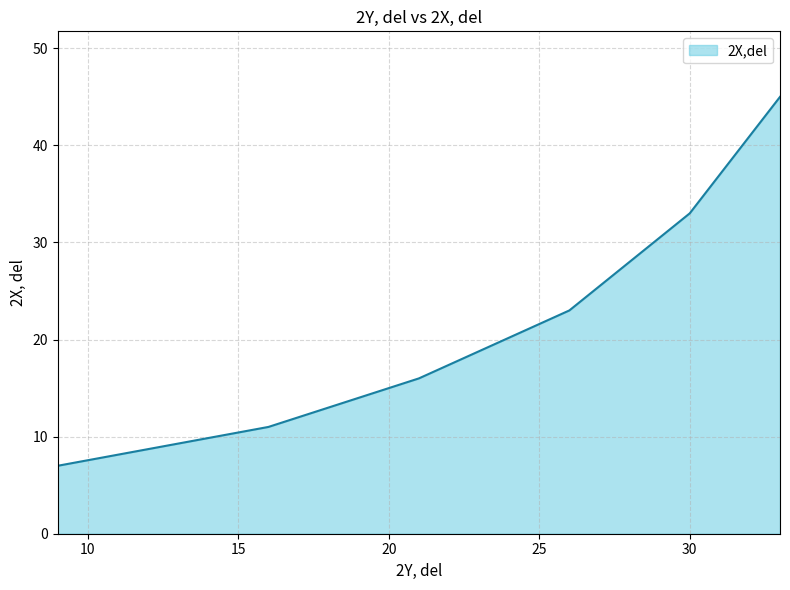

What is the average value?

23